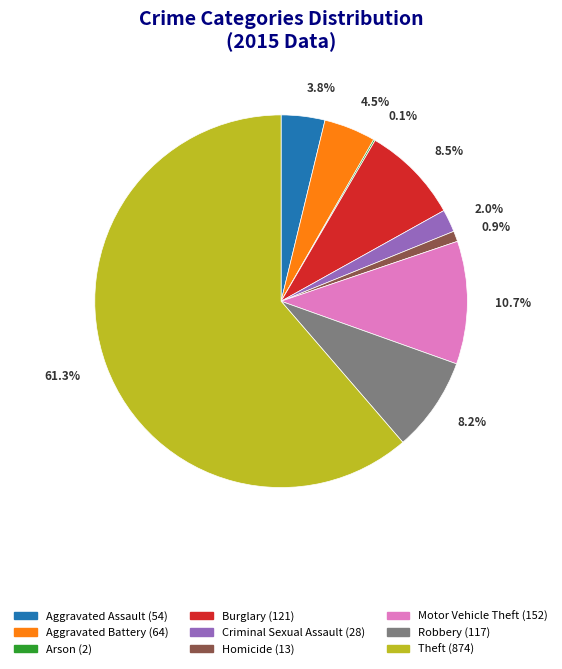

Combined, do Aggravated Battery and Theft account for over 50%?

Yes